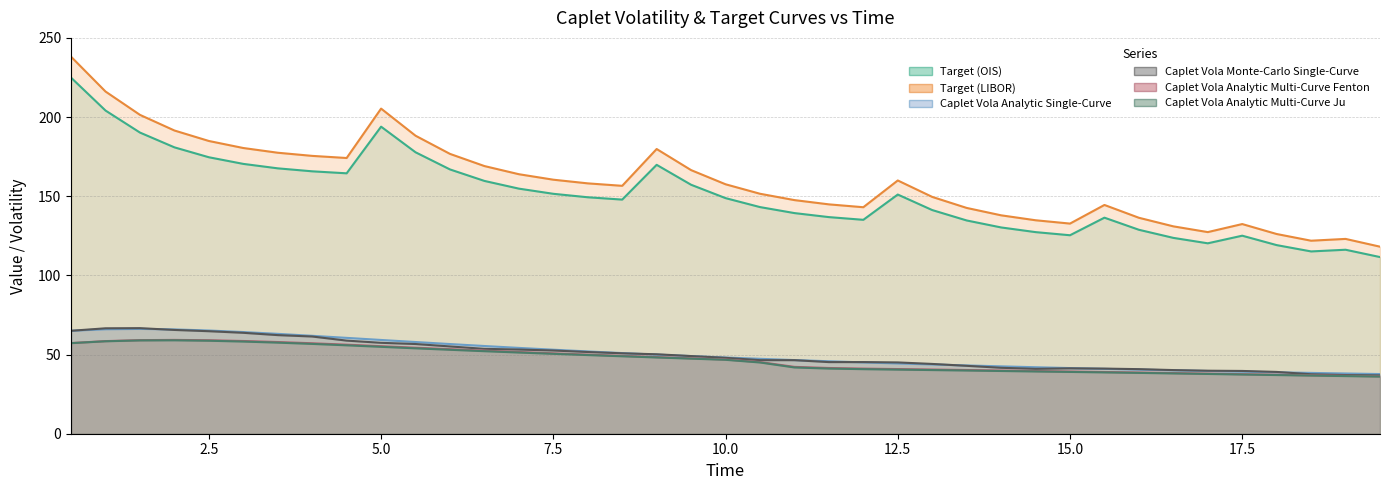

Is it true that Caplet Vola Analytic Multi-Curve Ju (line) equals 13.7 at 2.5?

False